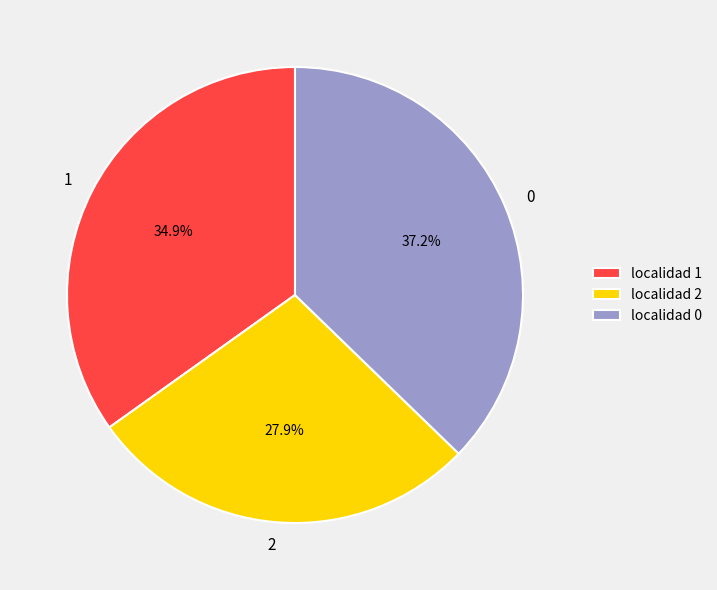

To the nearest percent, what is the average slice percentage?

33%